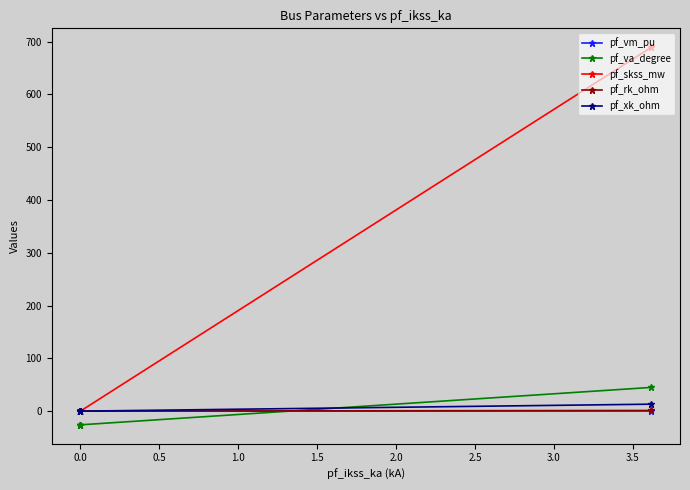

True or false: pf_rk_ohm has more than 2 points higher than both neighbors.

False